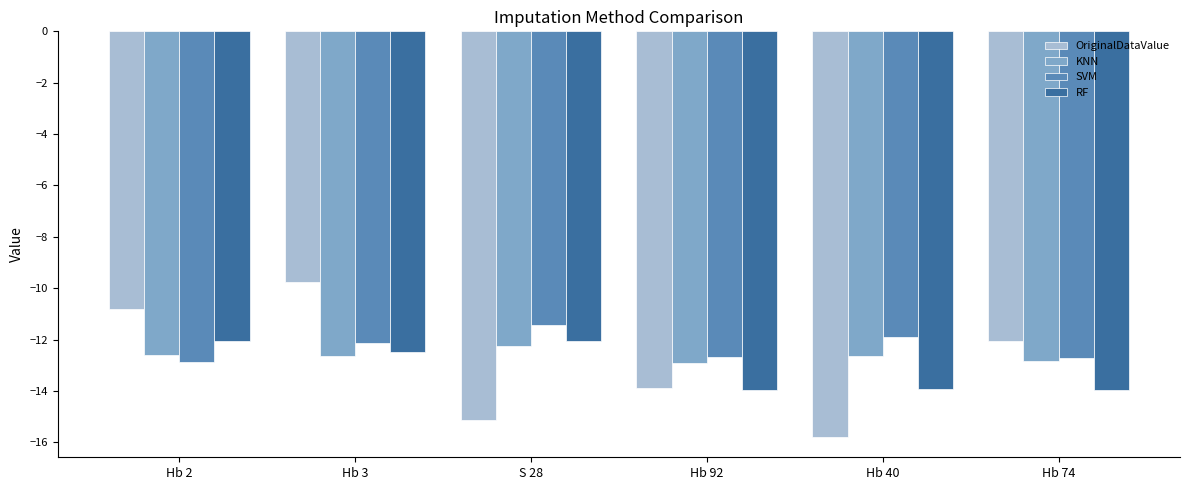

Rank the series by their maximum value, from lowest to highest.

KNN, RF, SVM, OriginalDataValue